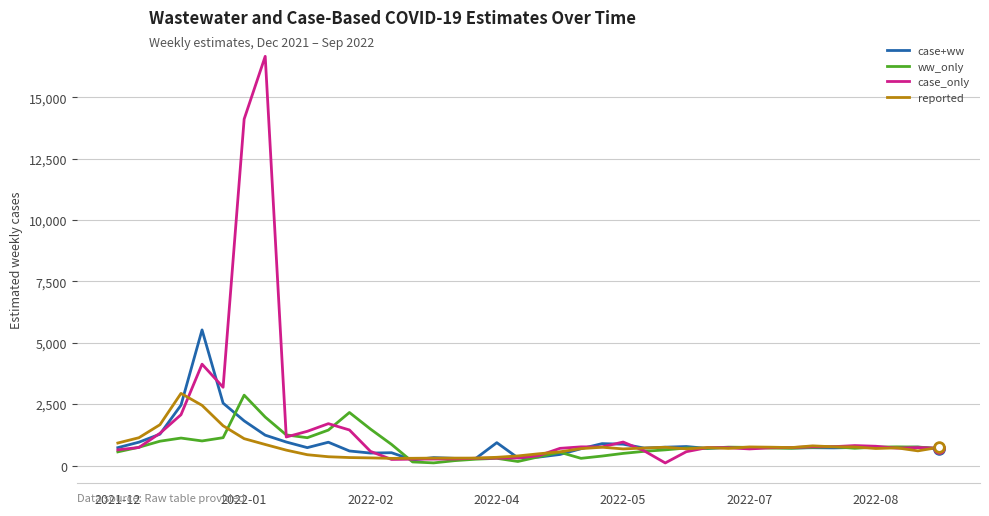

What is the highest value of the case+ww series?

5524.3